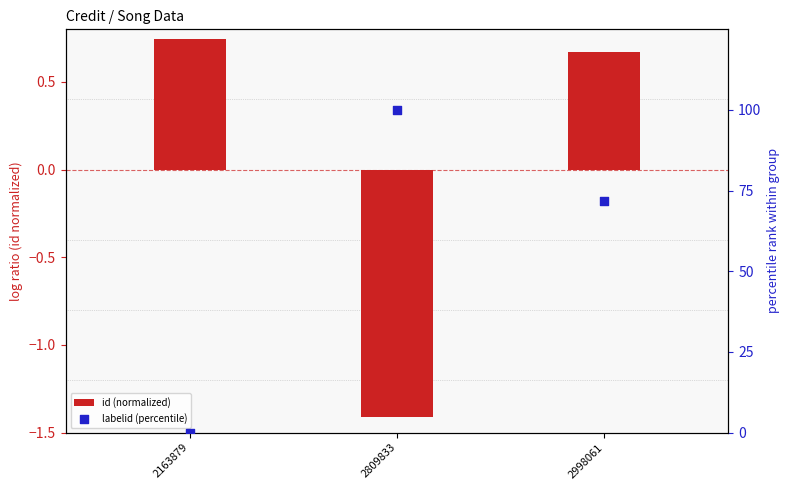

Which series has the widest spread of Y values?

labelid (percentile)